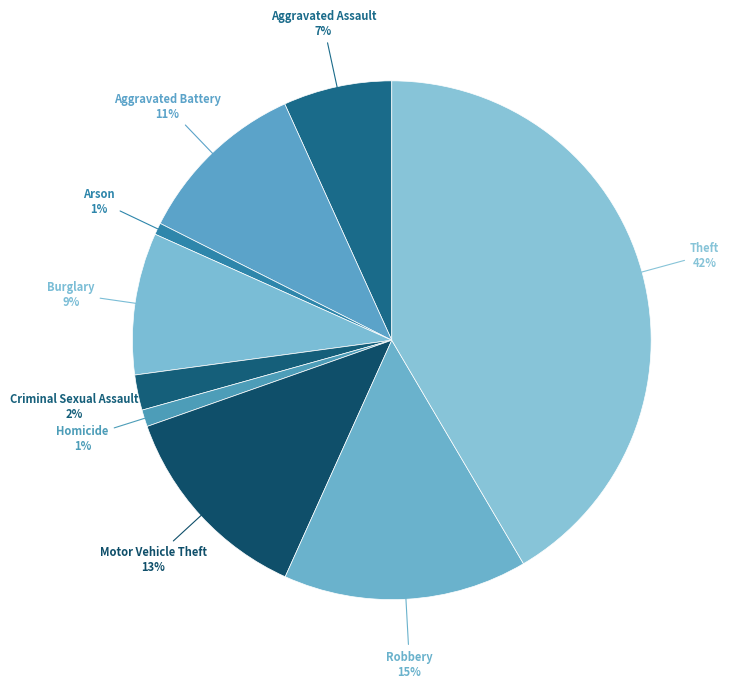

Between Aggravated Battery and Arson, which is larger?

Aggravated Battery